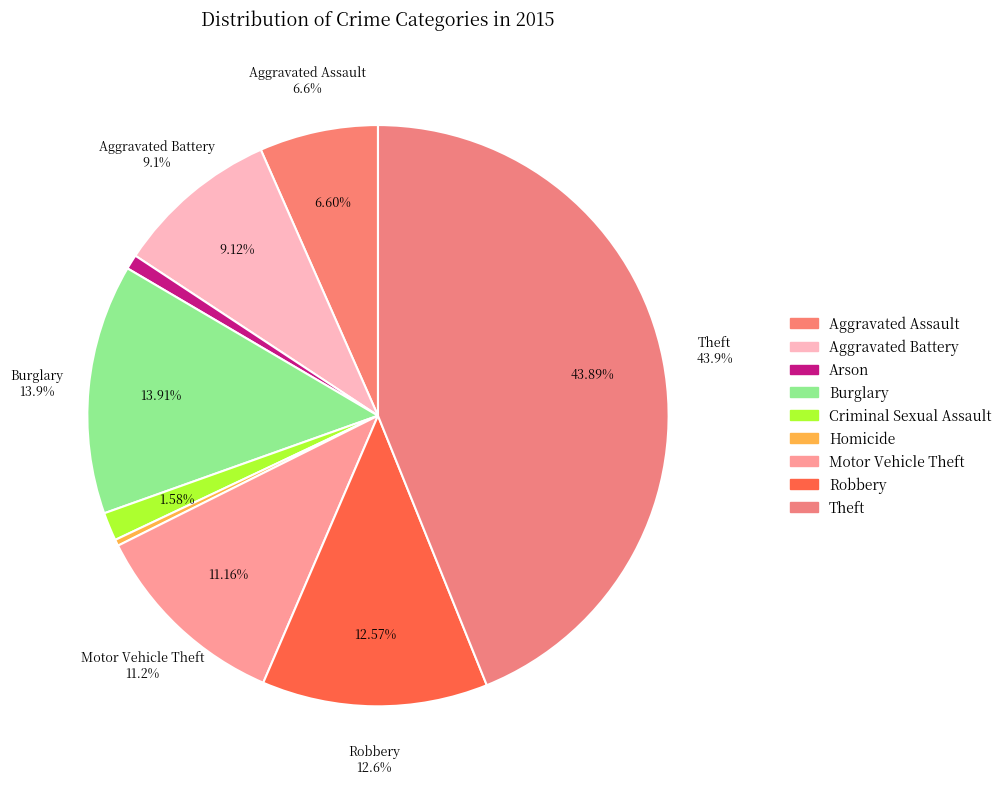

What percentage is the Theft slice, to the nearest percent?

44%